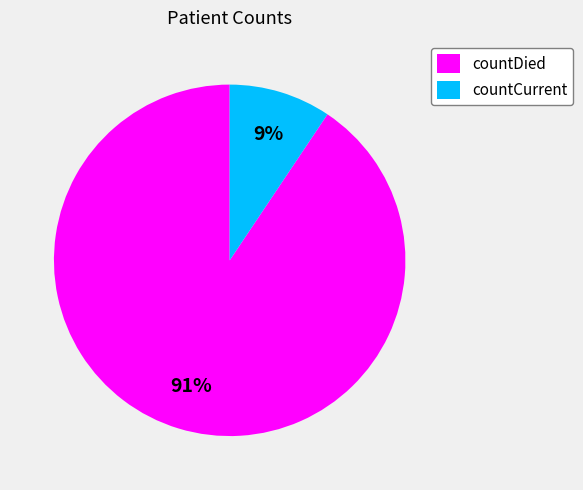

To the nearest percent, what is the average slice percentage?

50%